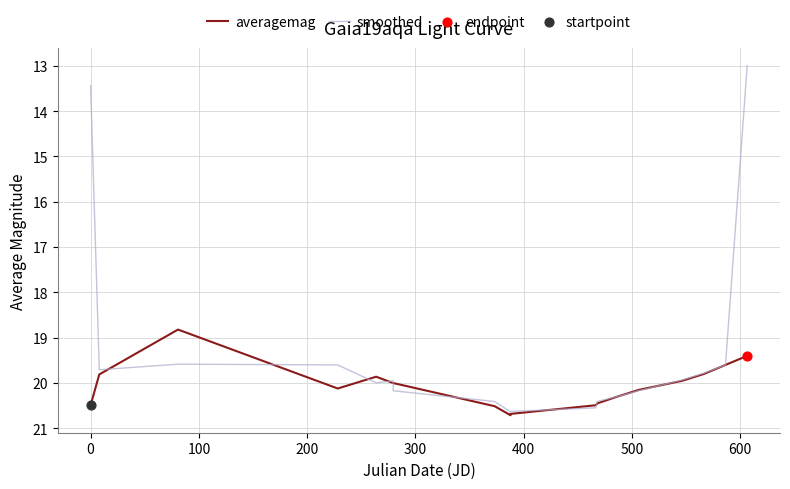

At how many categories does at least one series exceed 18?

20